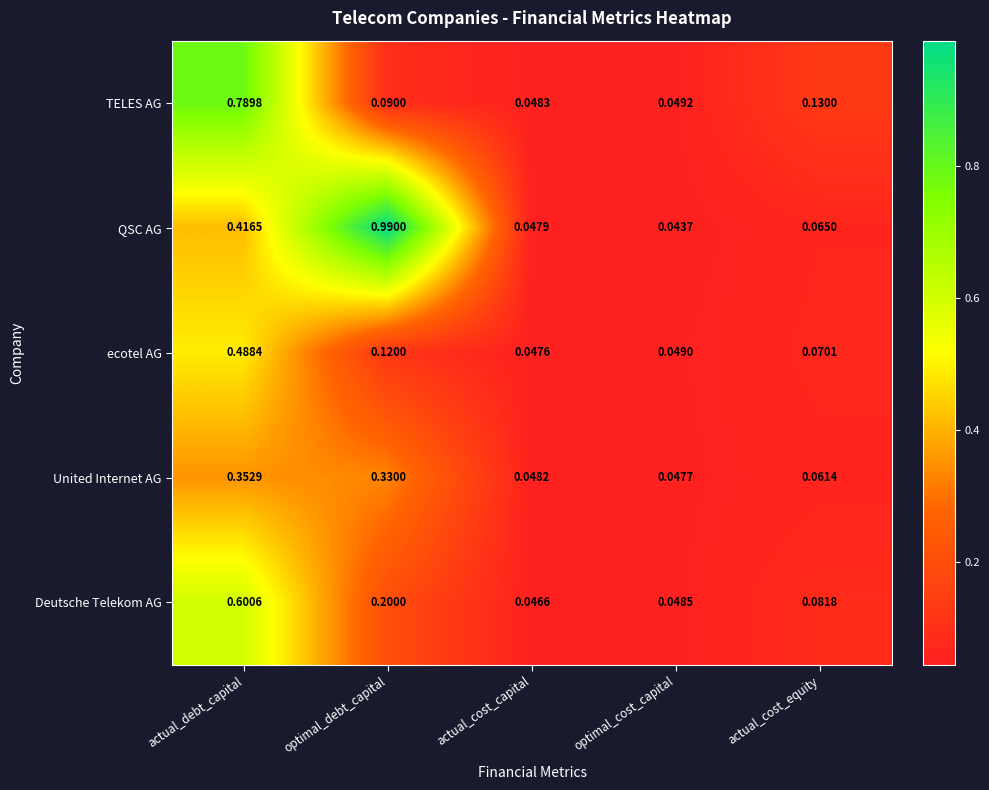

At which label is Deutsche Telekom AG closest to 0?

actual_cost_capital